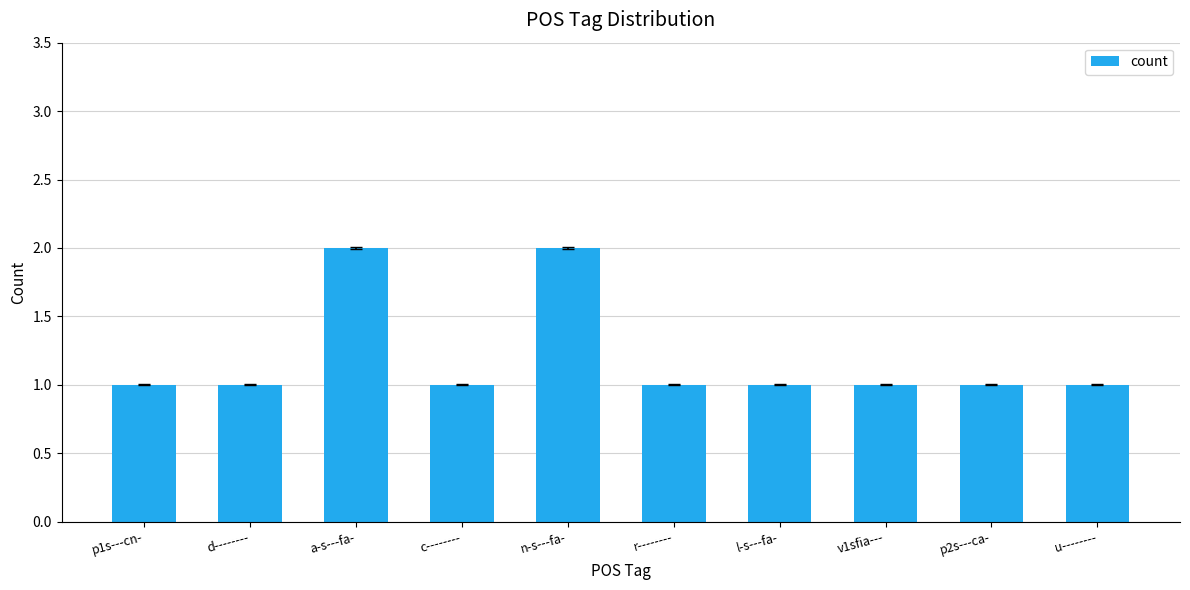

Approximately how many times larger is the value at a-s---fa- compared to l-s---fa-?

2.0